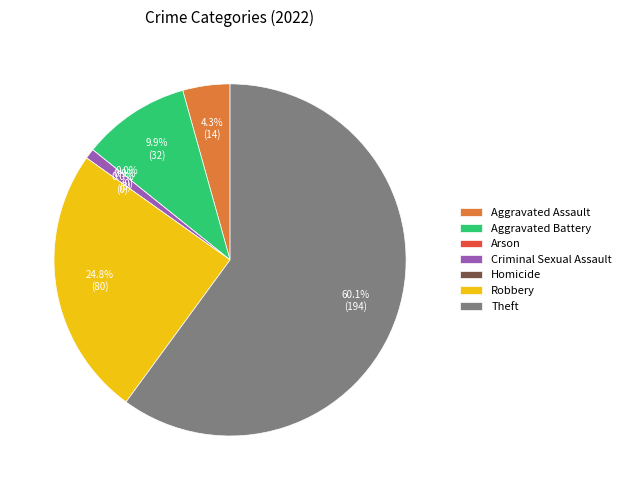

Does any single category account for the majority?

Yes